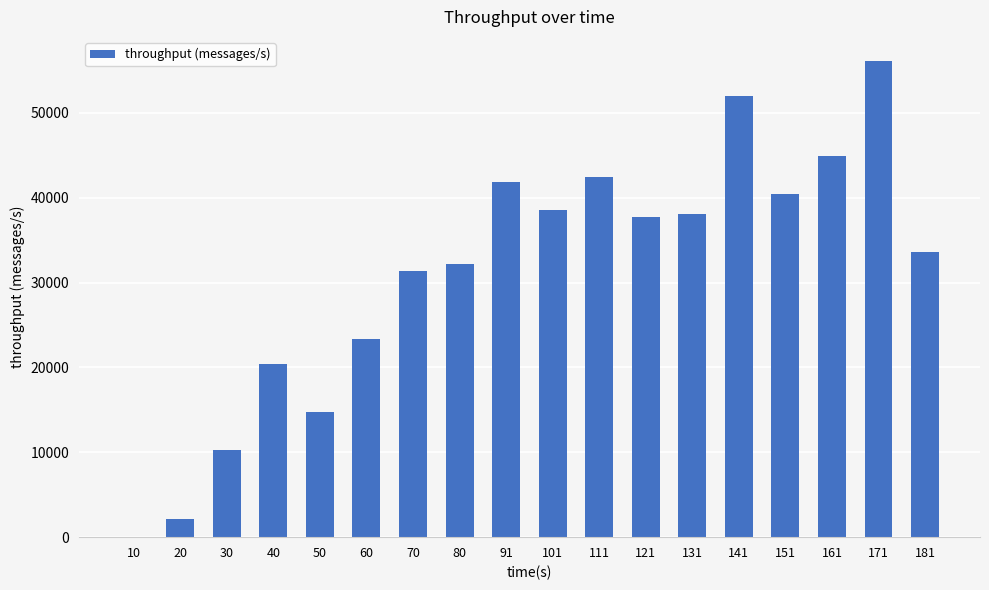

Are the bars horizontal?

No